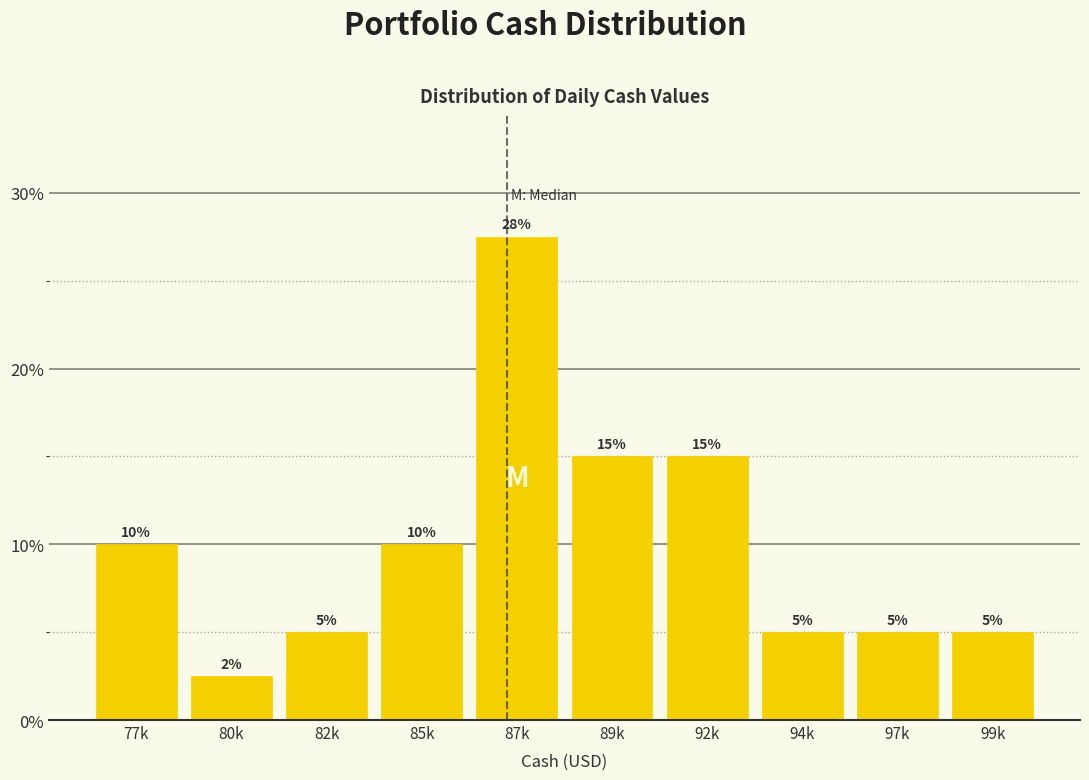

What is the average value?

10.0